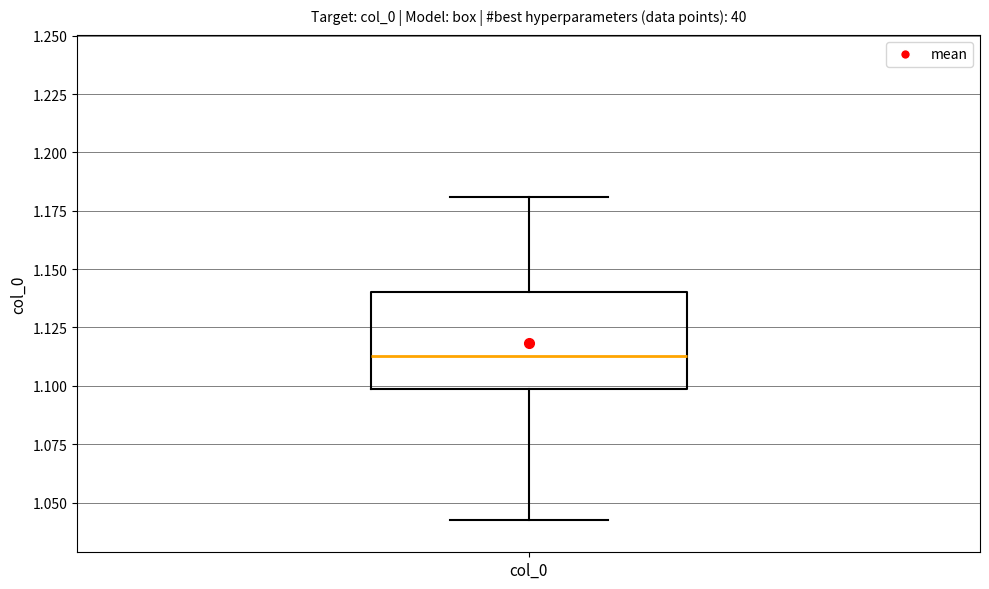

Read this box plot against the y-axis: the position of the median line, the range covered by the box, and the ends of both whiskers. The values are not printed on the chart, so give them approximately, as read against the axis.

median 1.115, box 1.100 to 1.140, whiskers 1.045 to 1.180